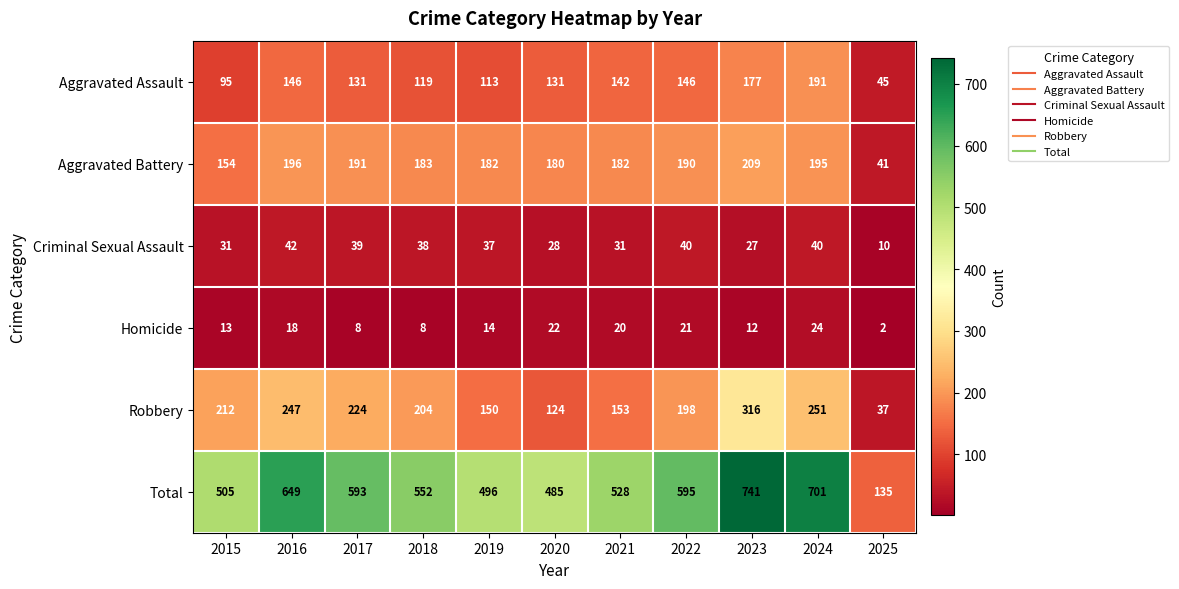

Count the number of data series in this chart.

6